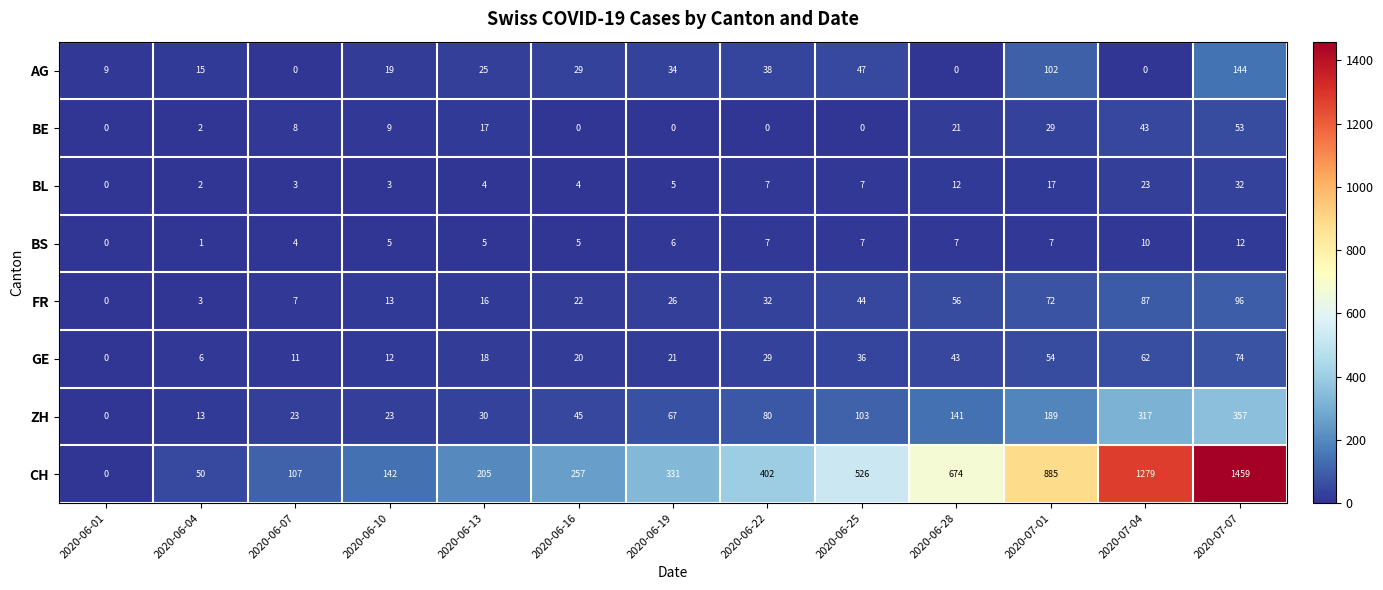

Which series has the widest spread of values?

CH